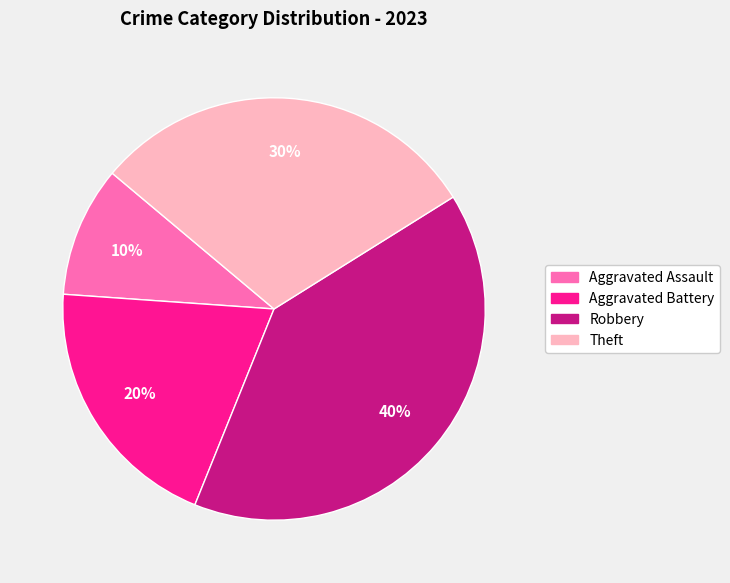

Is there a majority slice in this chart?

No